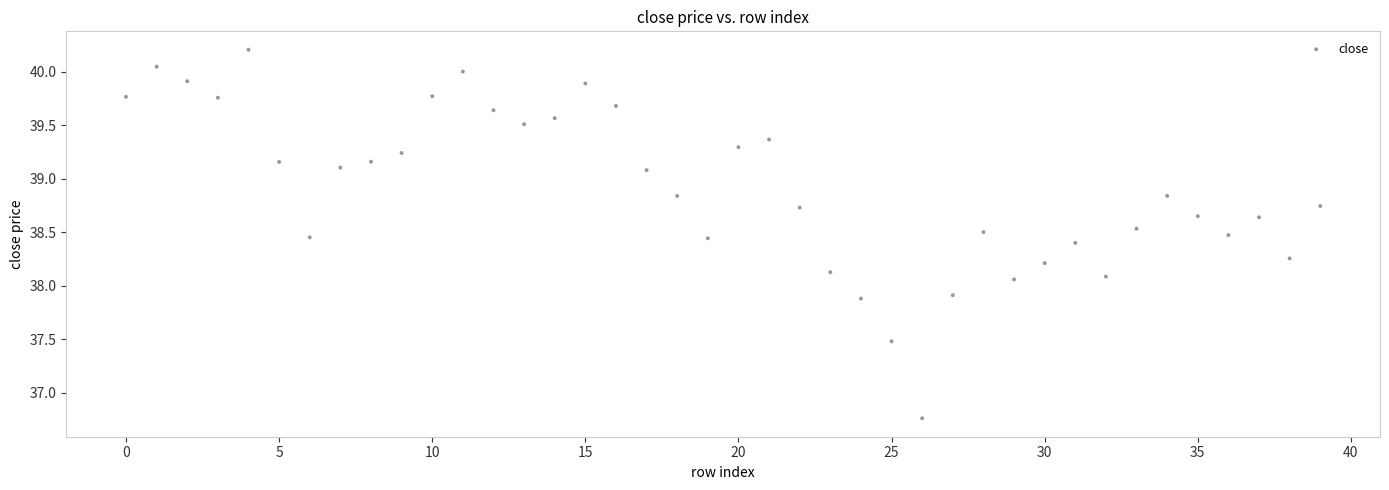

What is the range of Y values (max minus min)?

3.4